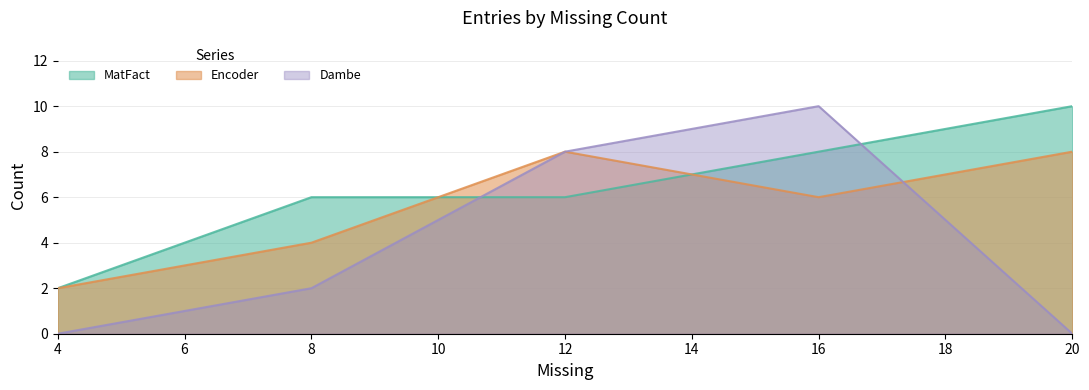

The Encoder series shows 3 at 4. True or false?

False